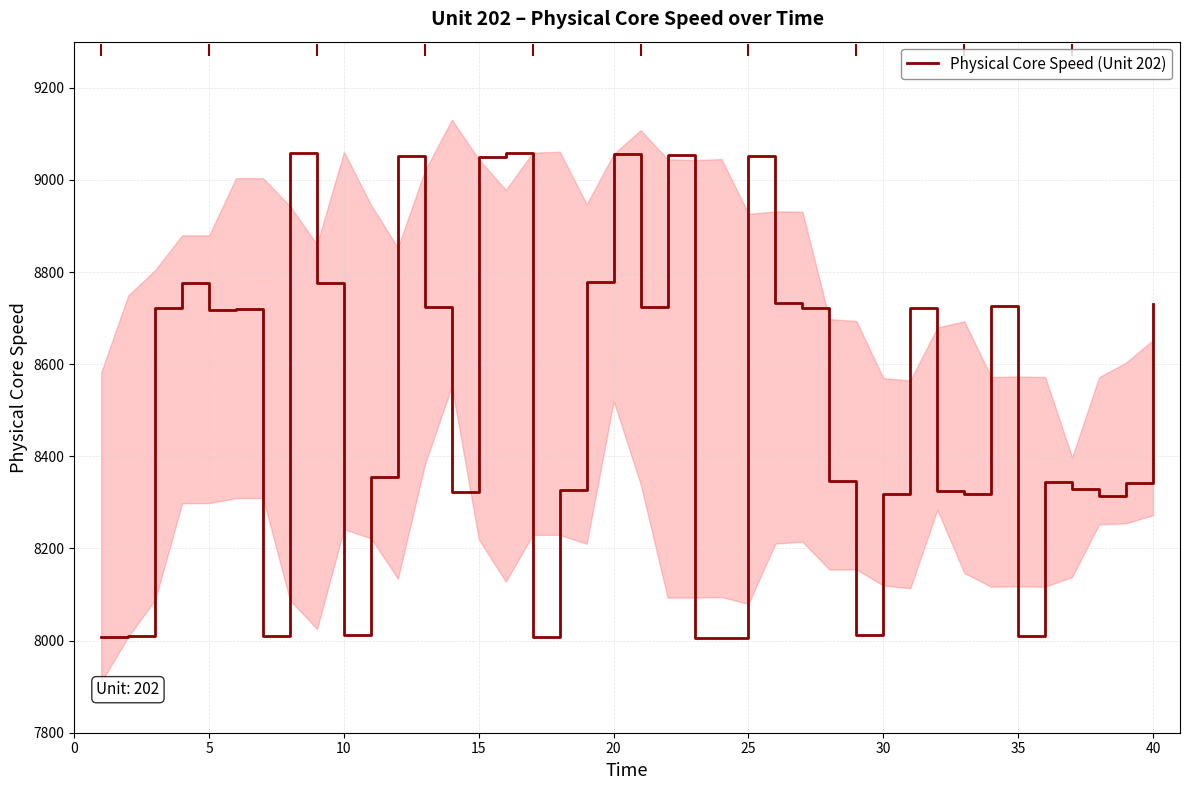

What is the maximum value for Physical Core Speed (Unit 202)?

9058.8